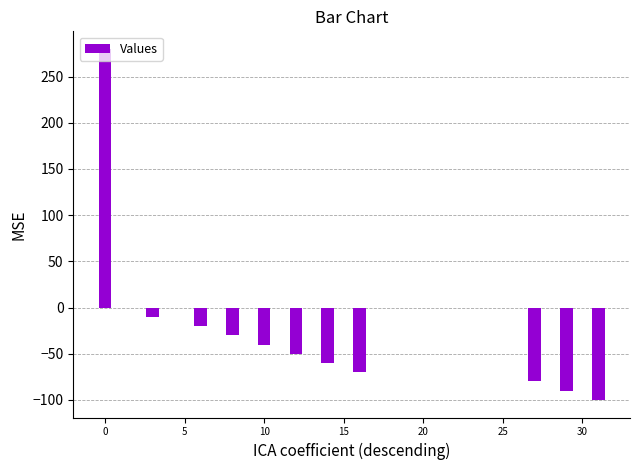

What is the sum of all values?

-270